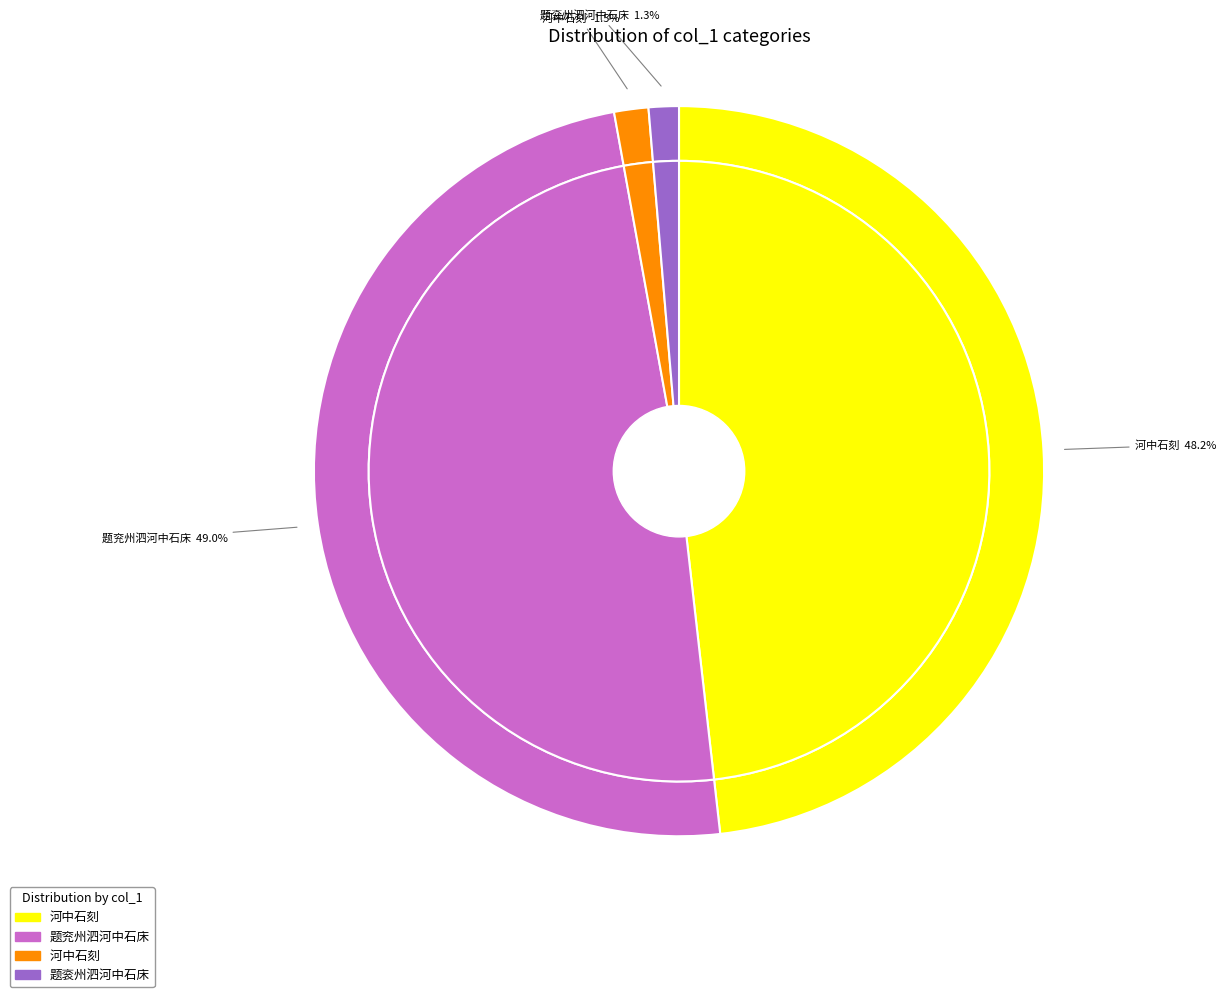

To the nearest percent, what is the average slice percentage?

25%